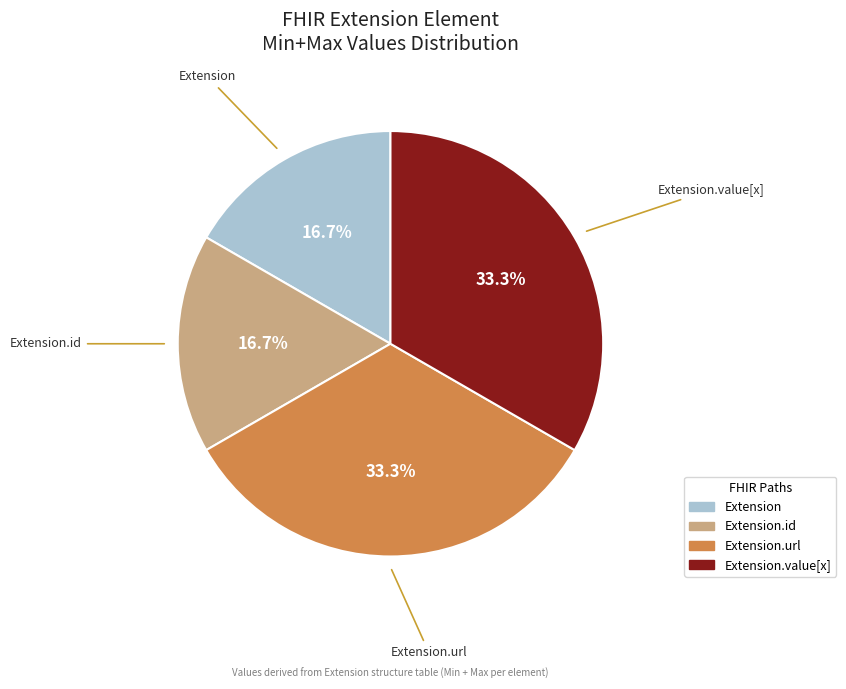

Does any single category account for the majority?

No